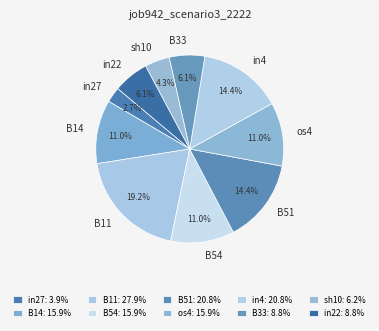

The in4 slice represents 6% of the pie. True or false?

False